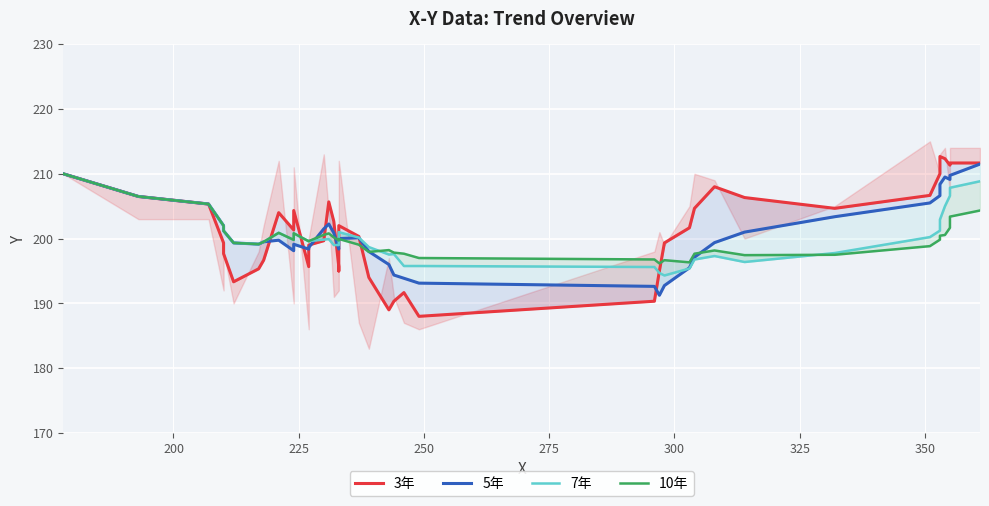

Reading left to right, extract all data points from this chart.

3年: 210.0	206.5	205.3	199.3	197.7	193.3	195.3	196.7	204.0	201.3	204.3	195.7	199.0	199.7	205.7	202.7	195.7	195.0	202.0	200.3	194.0	189.0	190.3	191.7	188.0	190.3	195.0	199.3	201.7	204.7	208.0	206.3	204.7	206.7	210.0	212.7	212.3	211.3	211.7	211.7
5年: 210.0	206.5	205.3	202.0	201.2	199.3	199.1	199.5	199.8	198.1	199.1	198.4	198.6	201.5	202.2	200.9	198.4	199.9	200.0	200.1	198.0	196.0	194.4	193.9	193.1	192.6	191.2	192.8	195.5	197.1	199.4	201.0	203.4	205.5	206.6	208.4	209.5	209.1	209.8	211.5
7年: 210.0	206.5	205.3	202.0	201.2	199.3	199.1	199.5	200.9	199.8	200.8	199.6	199.6	199.8	199.9	199.0	199.0	199.3	201.0	200.2	198.7	197.5	197.6	195.8	195.8	195.6	194.7	194.3	195.4	196.8	197.3	196.4	197.8	200.2	201.2	202.9	205.0	206.6	207.8	208.8
10年: 210.0	206.5	205.3	202.0	201.2	199.3	199.1	199.5	200.9	199.8	200.8	199.6	199.6	200.6	200.8	200.2	199.7	199.8	199.9	199.1	197.9	198.2	197.8	197.7	197.0	196.8	196.2	196.7	196.3	197.7	198.2	197.4	197.5	198.8	199.8	200.4	200.6	201.7	203.4	204.3